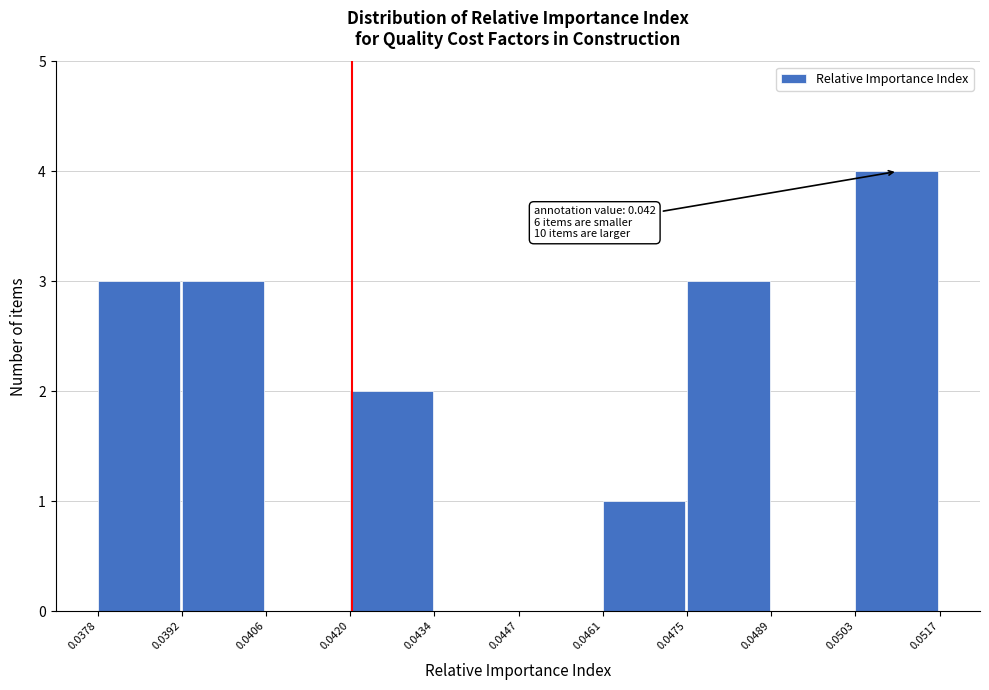

Which range on the x-axis has the tallest bar?

0.0503 to 0.0517